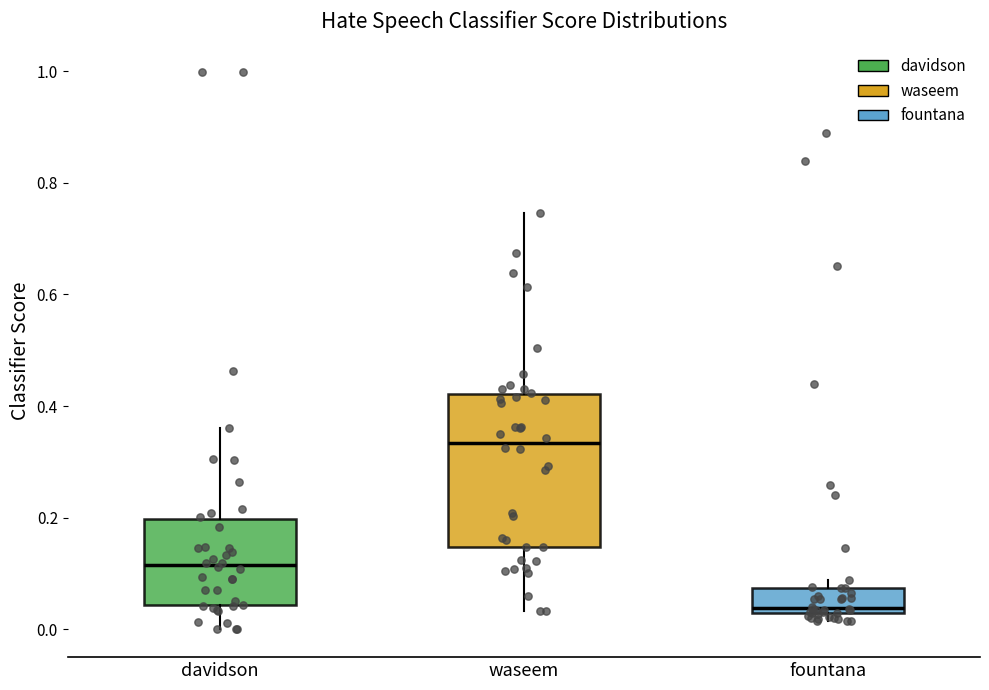

Comparing the boxes themselves (not the whiskers), which one is the tallest?

waseem